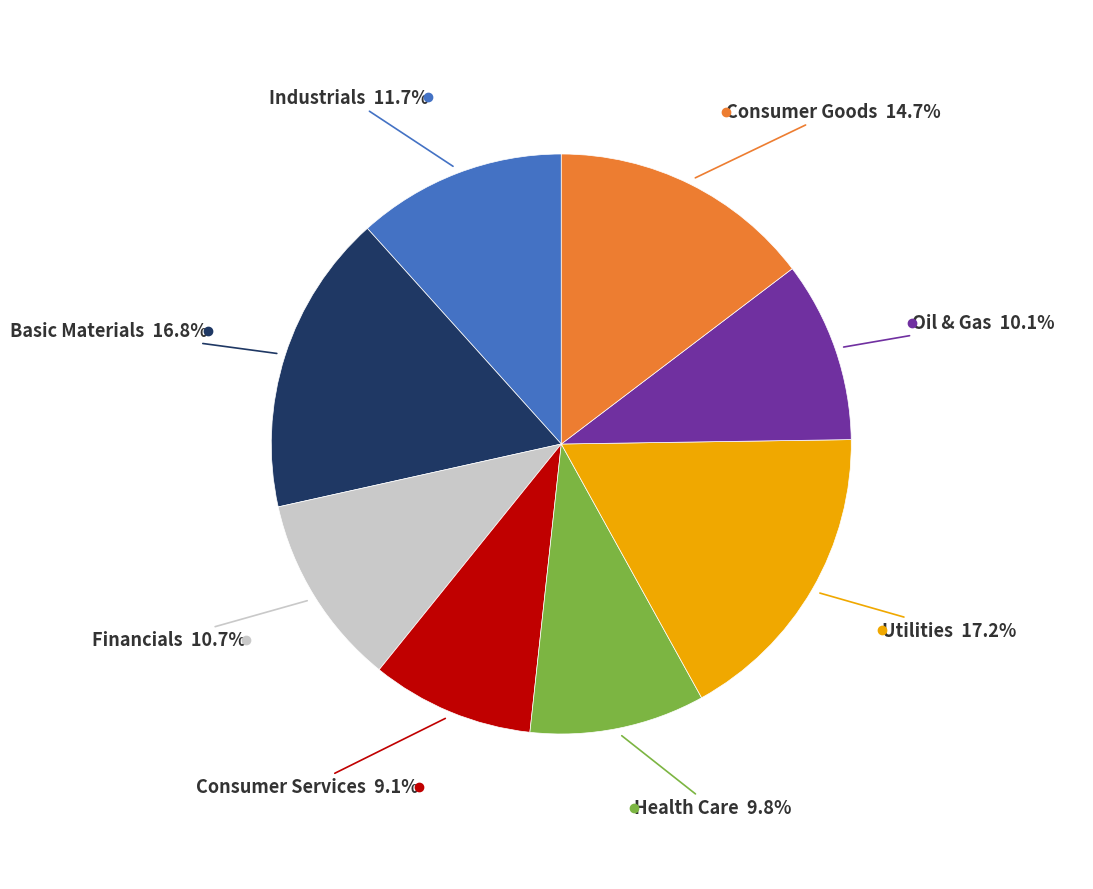

How many segments does this pie chart have?

8